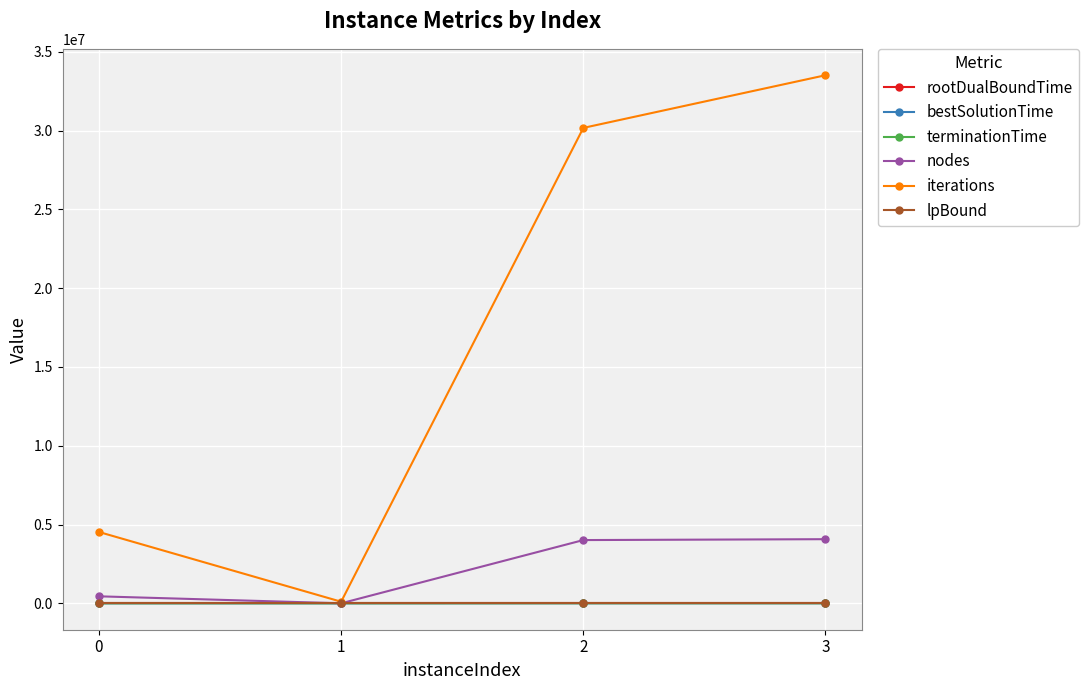

Which series has the largest range (max minus min)?

iterations